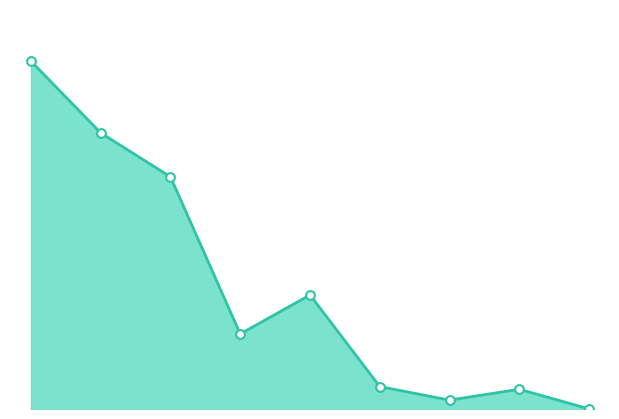

Does the chart have visible grid lines?

No